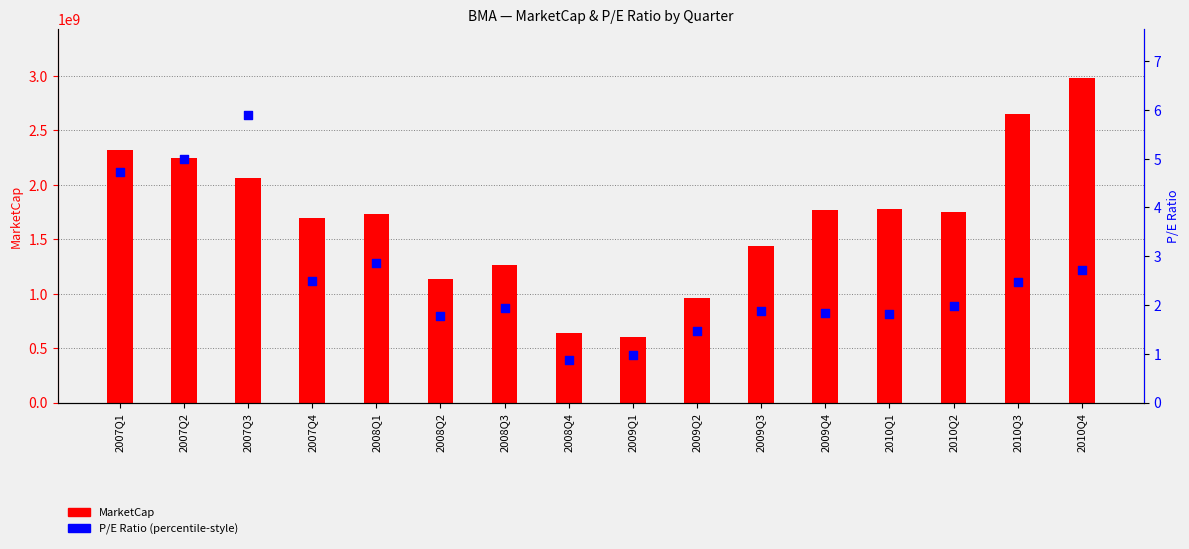

Which series has the largest total across all categories?

MarketCap